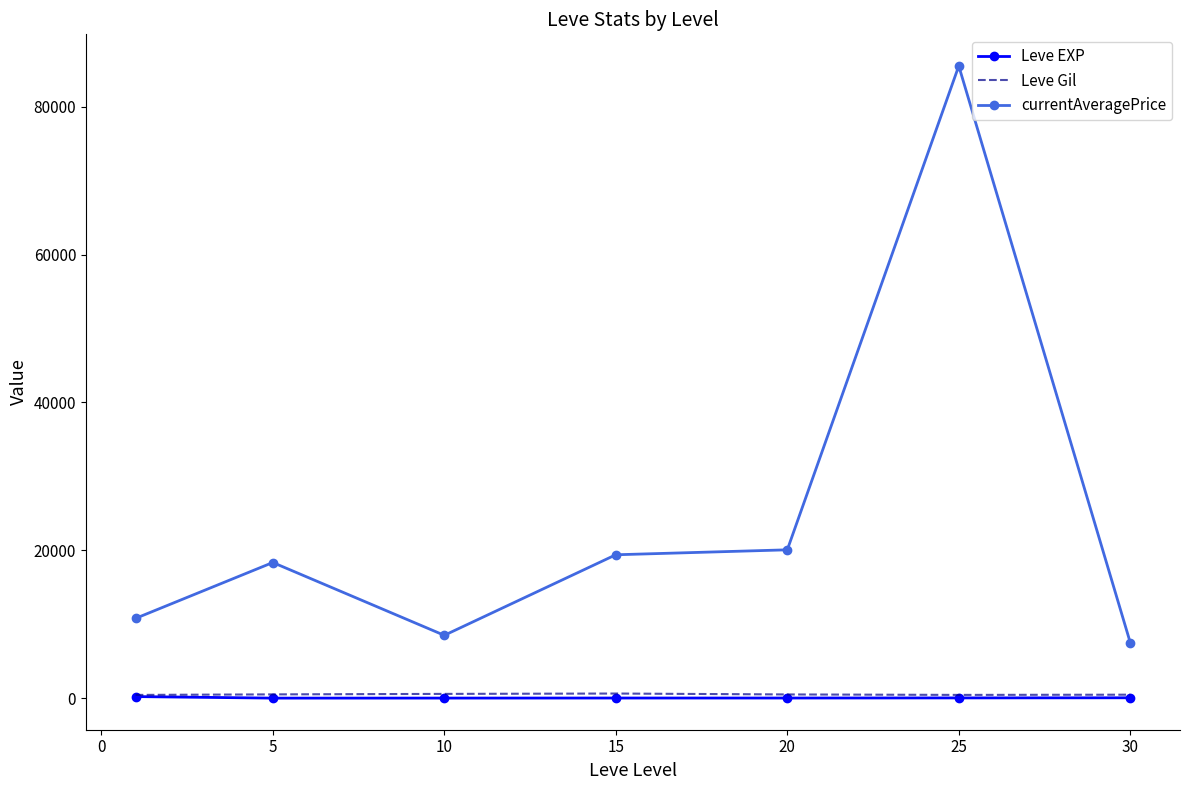

Which series has the largest total across all categories?

currentAveragePrice